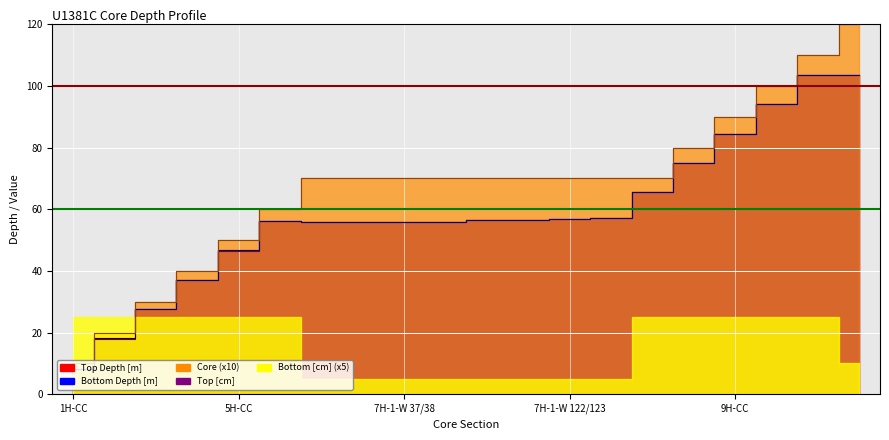

How many data points does each series have?

20